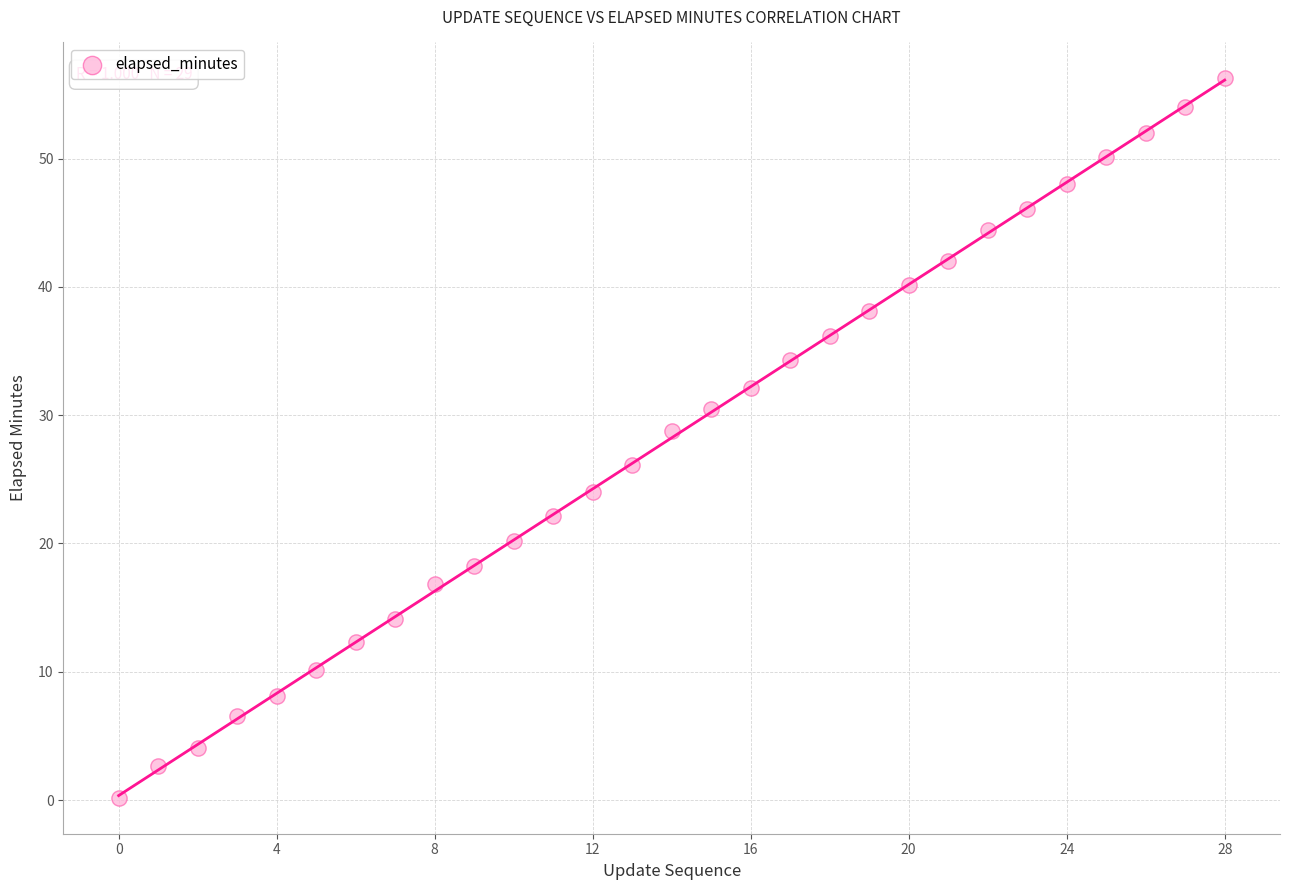

What is the range of Y values (max minus min)?

56.1